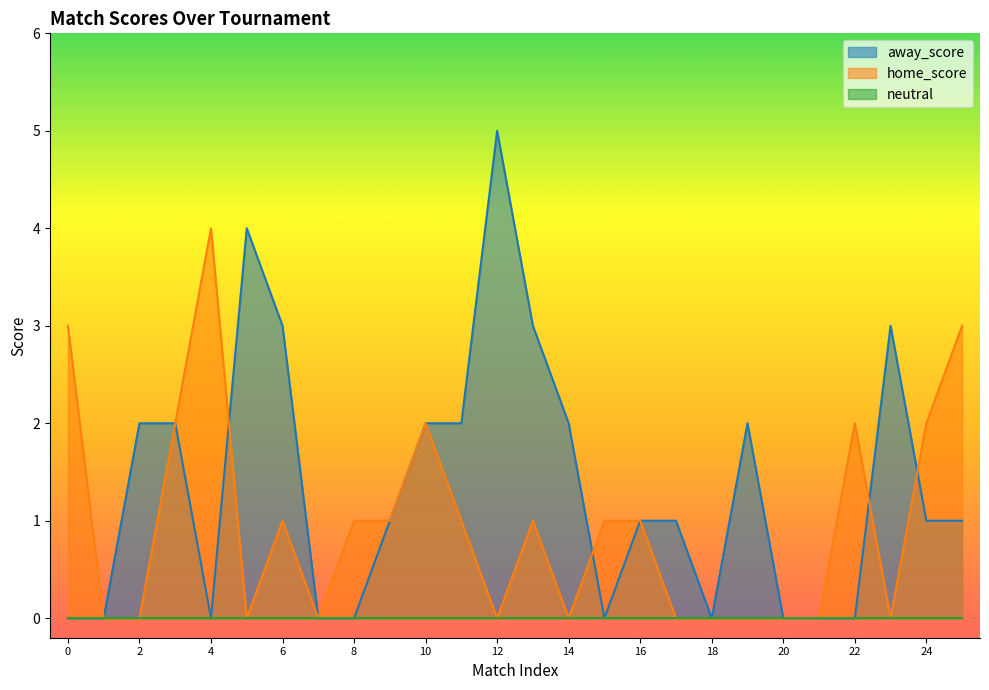

True or false: home_score has a value of 1 at 6.

True